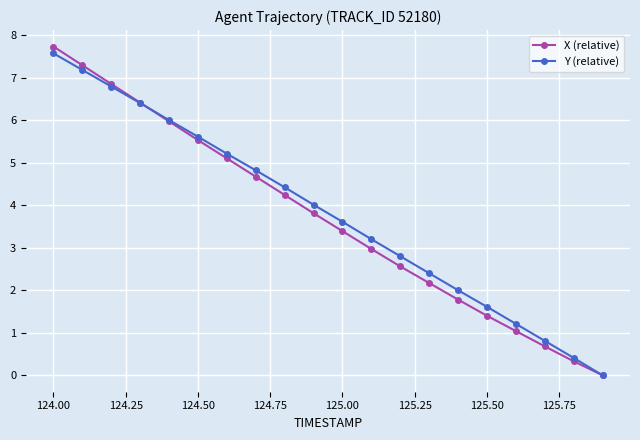

What are all the series names shown in the legend?

X (relative), Y (relative)